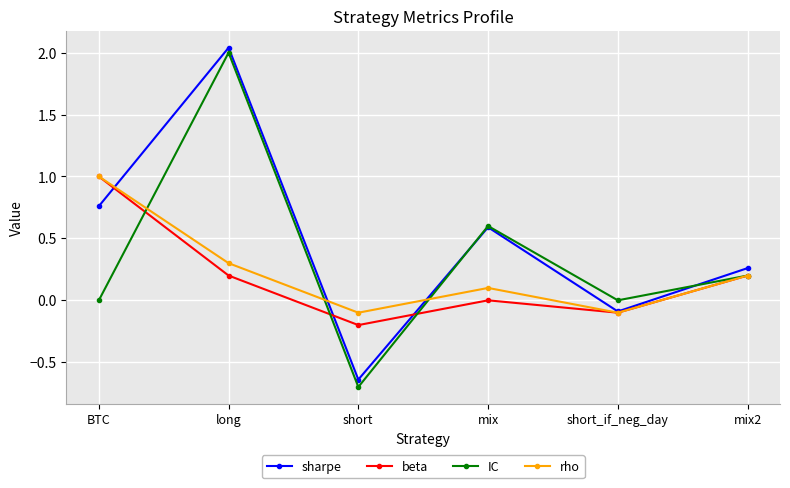

What is the label of the 5th point from the right?

long